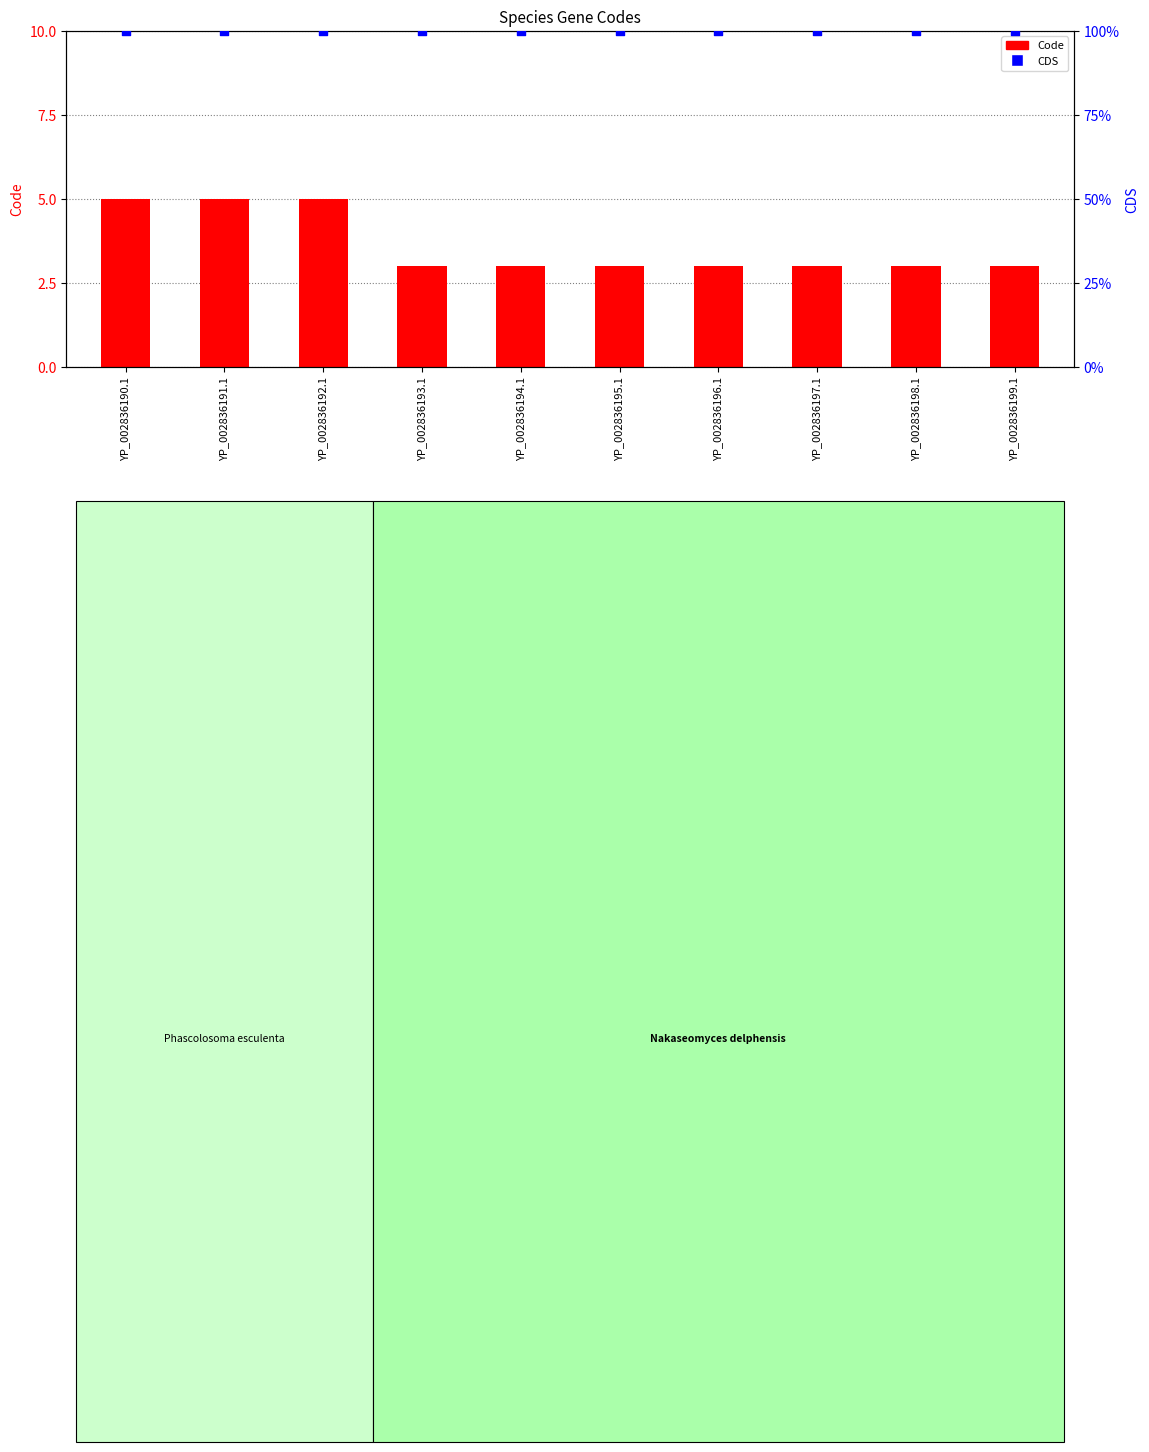

What are all the series names shown in the legend?

Code, CDS